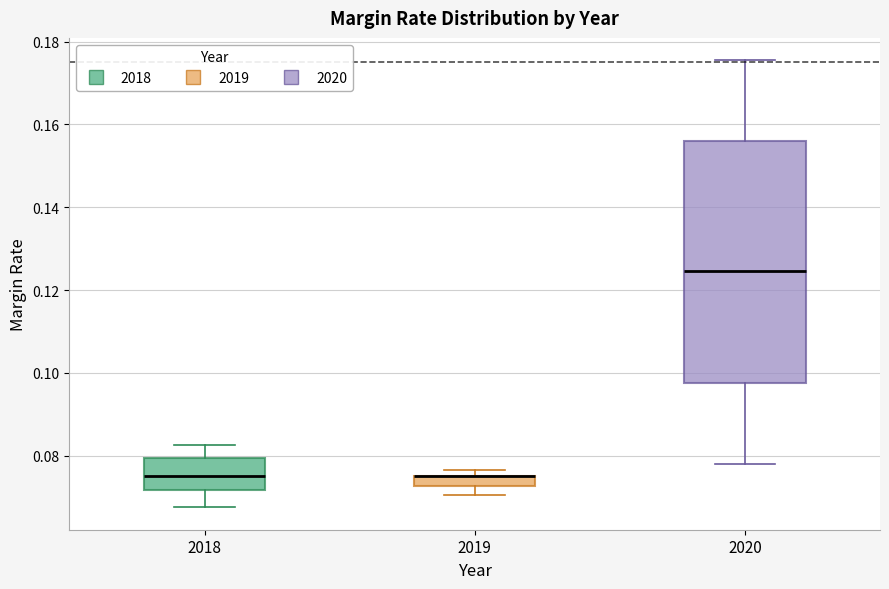

Comparing the boxes themselves (not the whiskers), which one is the tallest?

2020